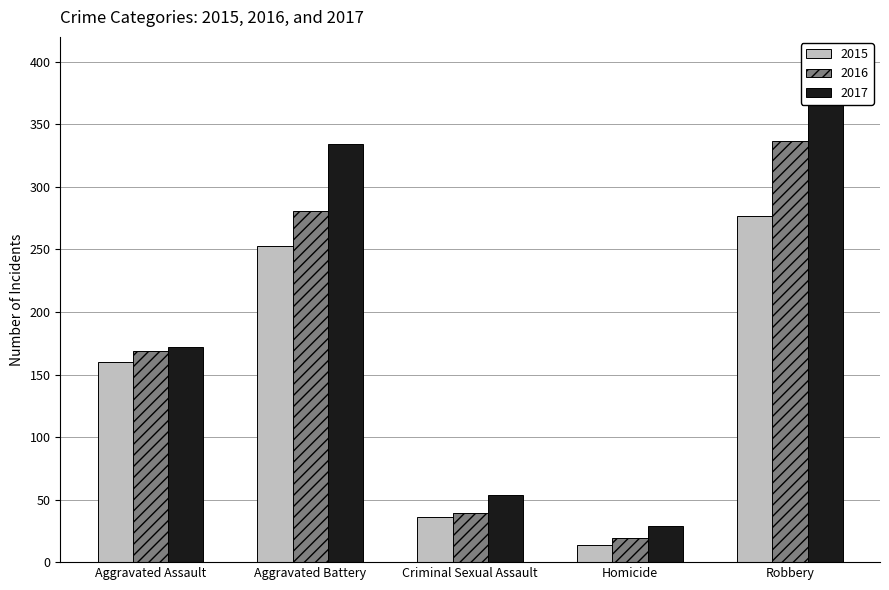

The value of 2017 at Criminal Sexual Assault is 54. True or false?

True